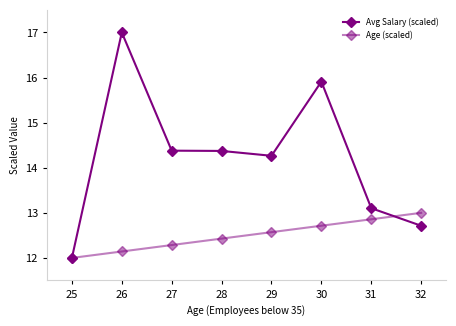

How many values in the Age (scaled) series exceed 12?

7